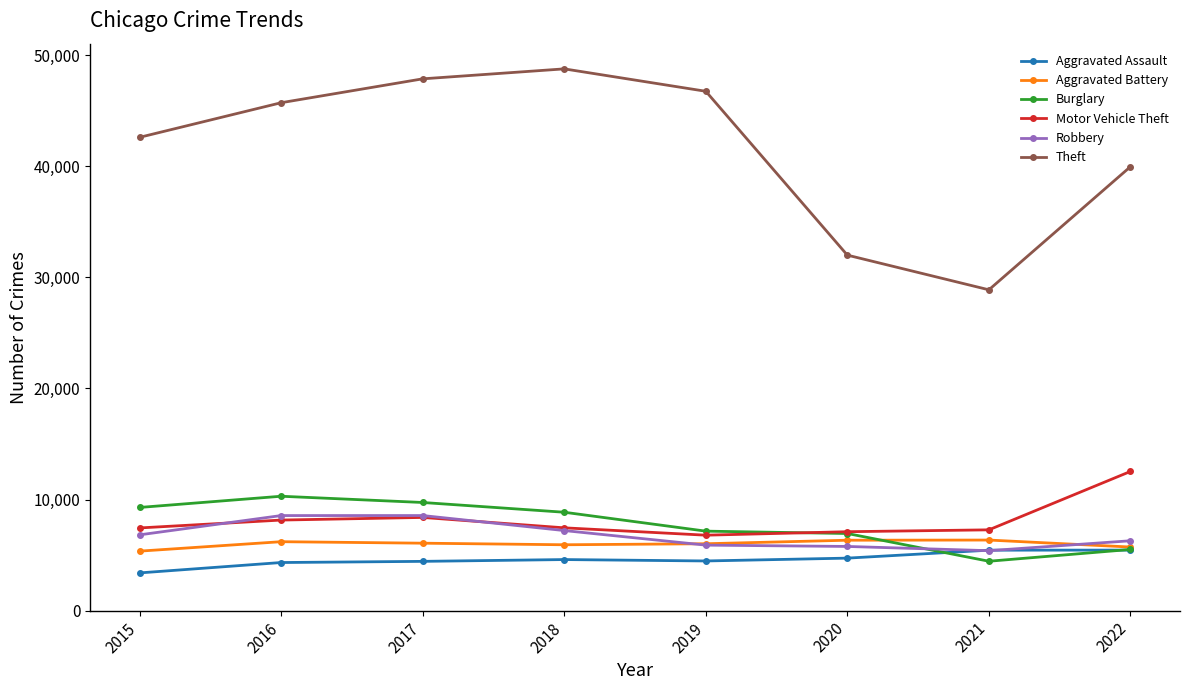

What is the sum of all Burglary values?

62239